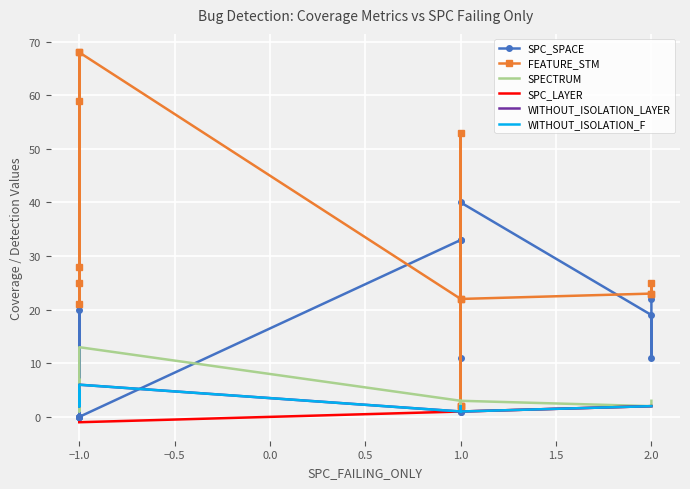

What is the difference between the SPC_SPACE values at 1.0 and −1.0?

13